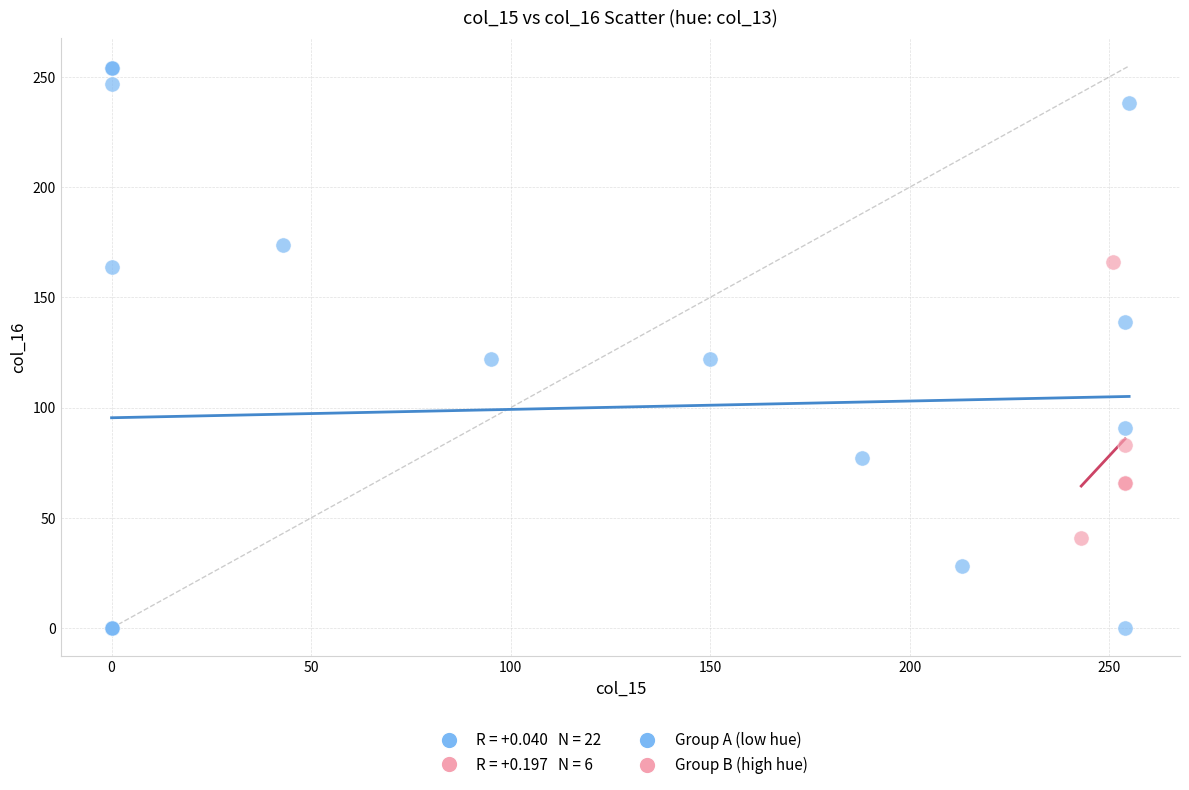

Which series contains the lowest Y value?

Group A (low hue)